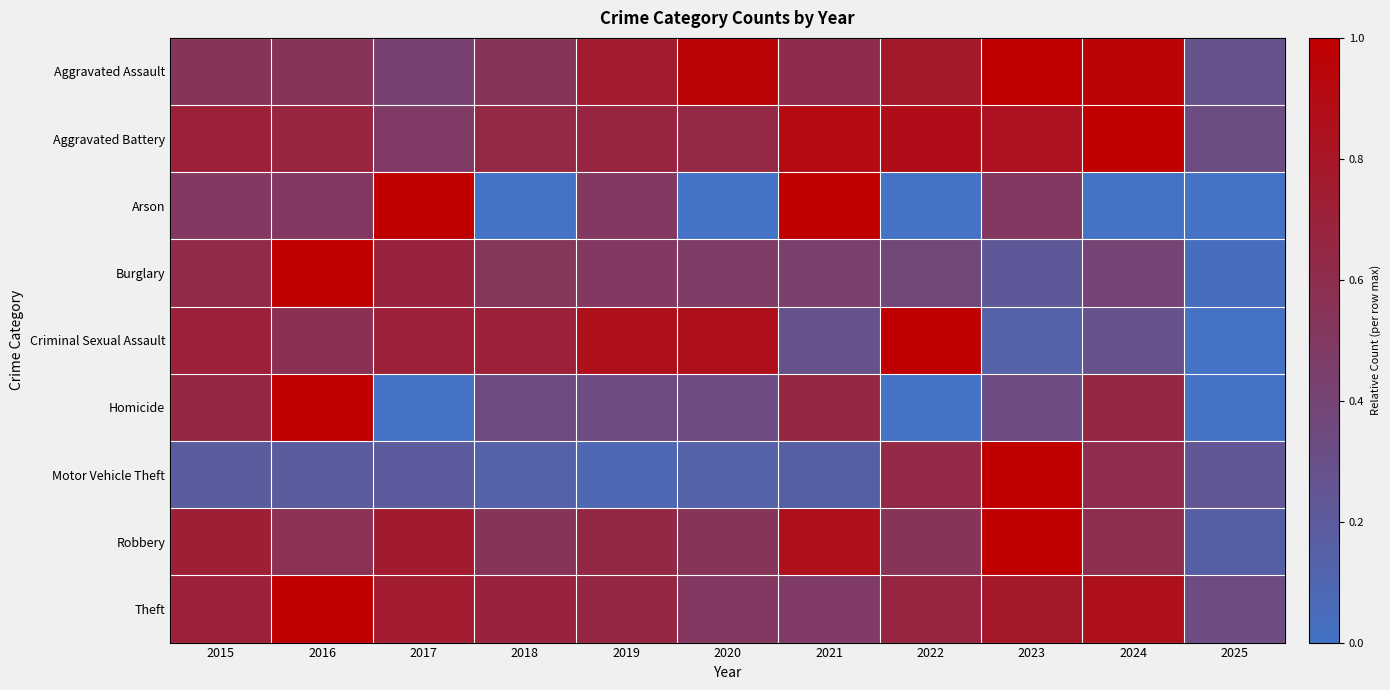

Count the number of categories in the chart.

11